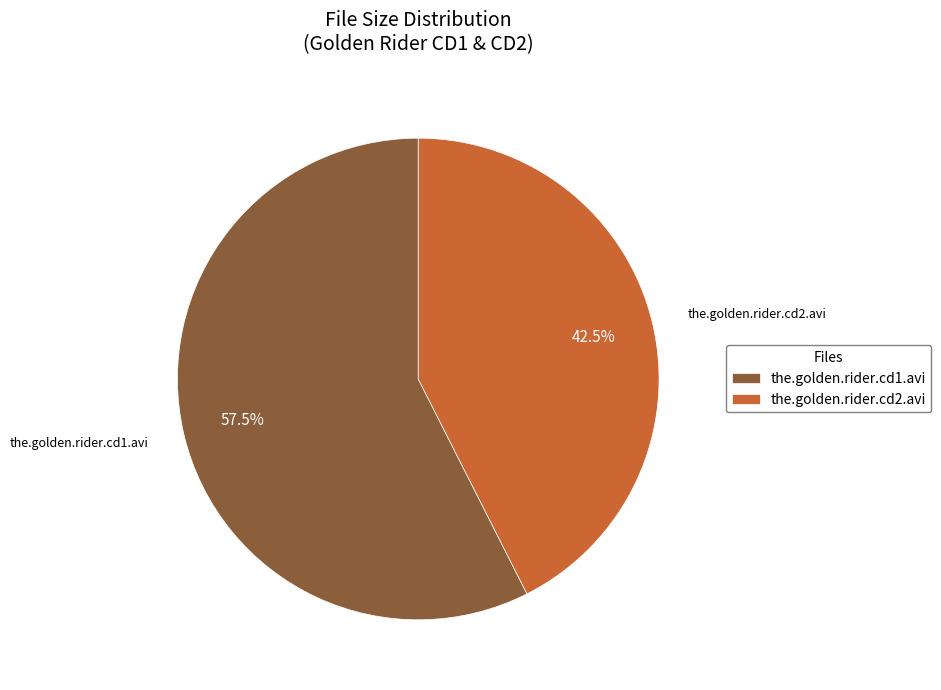

Between the.golden.rider.cd2.avi and the.golden.rider.cd1.avi, which is larger?

the.golden.rider.cd1.avi